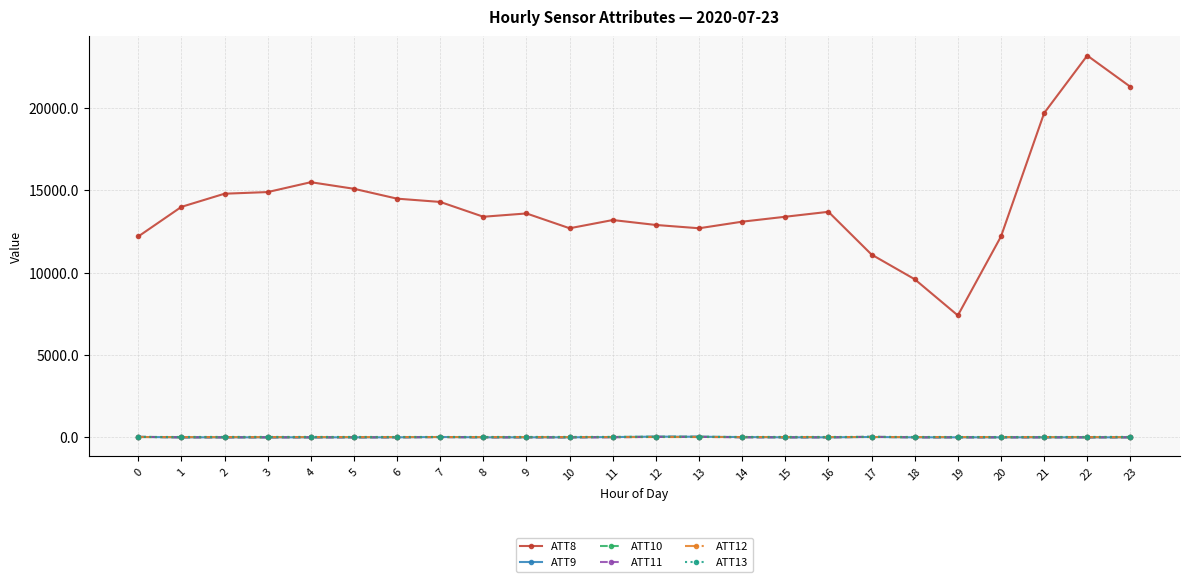

How many lines are shown in the chart?

6